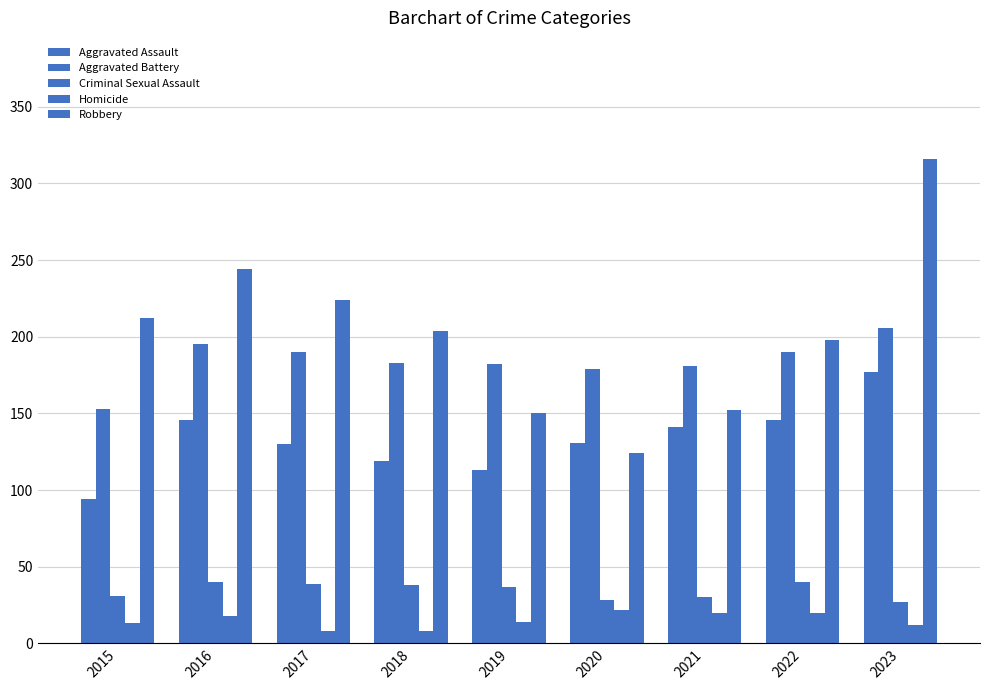

Which series has the largest range (max minus min)?

Robbery